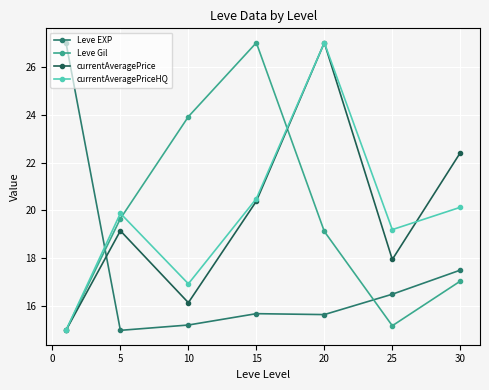

What is the value of the currentAveragePrice point at the 1st from the left?

15.0